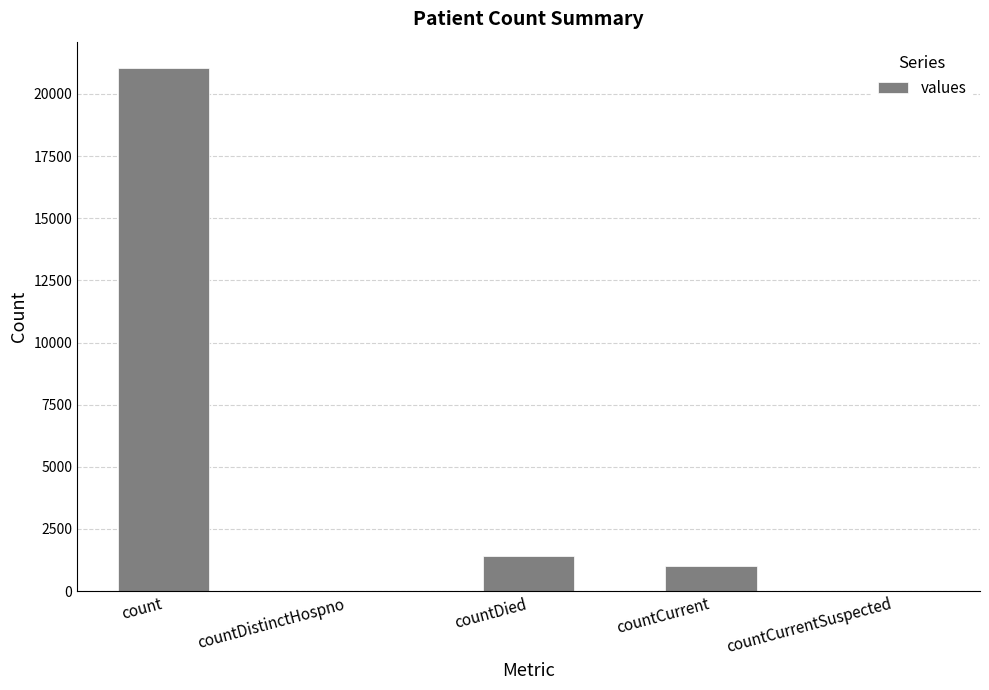

What is the change in value from count to countDistinctHospno?

-21050